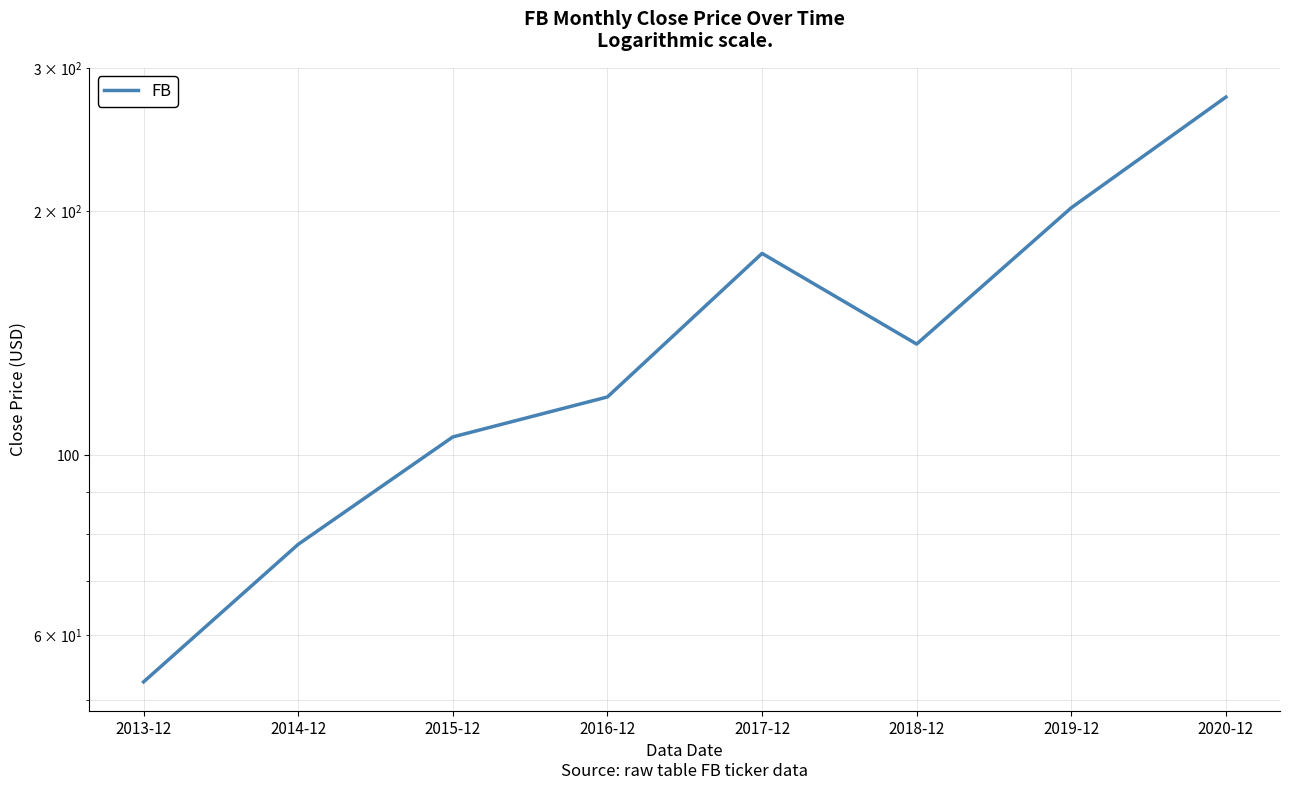

Reading left to right, transcribe all the data shown in this chart.

2013-12=52.6	2014-12=77.7	2015-12=105.4	2016-12=118.0	2017-12=177.4	2018-12=137.2	2019-12=202.0	2020-12=276.5